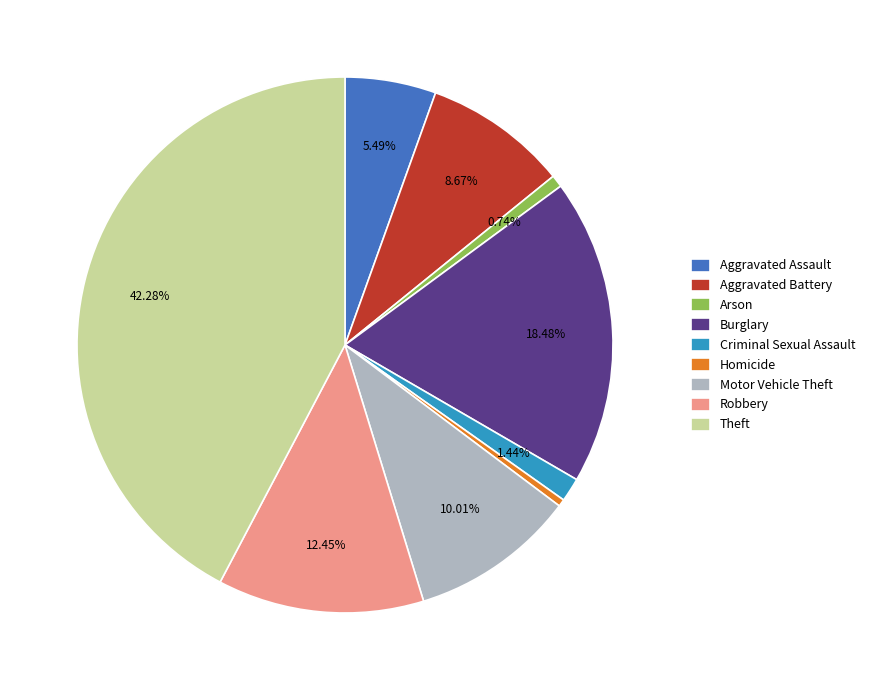

To the nearest percent, what is the difference between the largest and smallest slice percentages?

42%